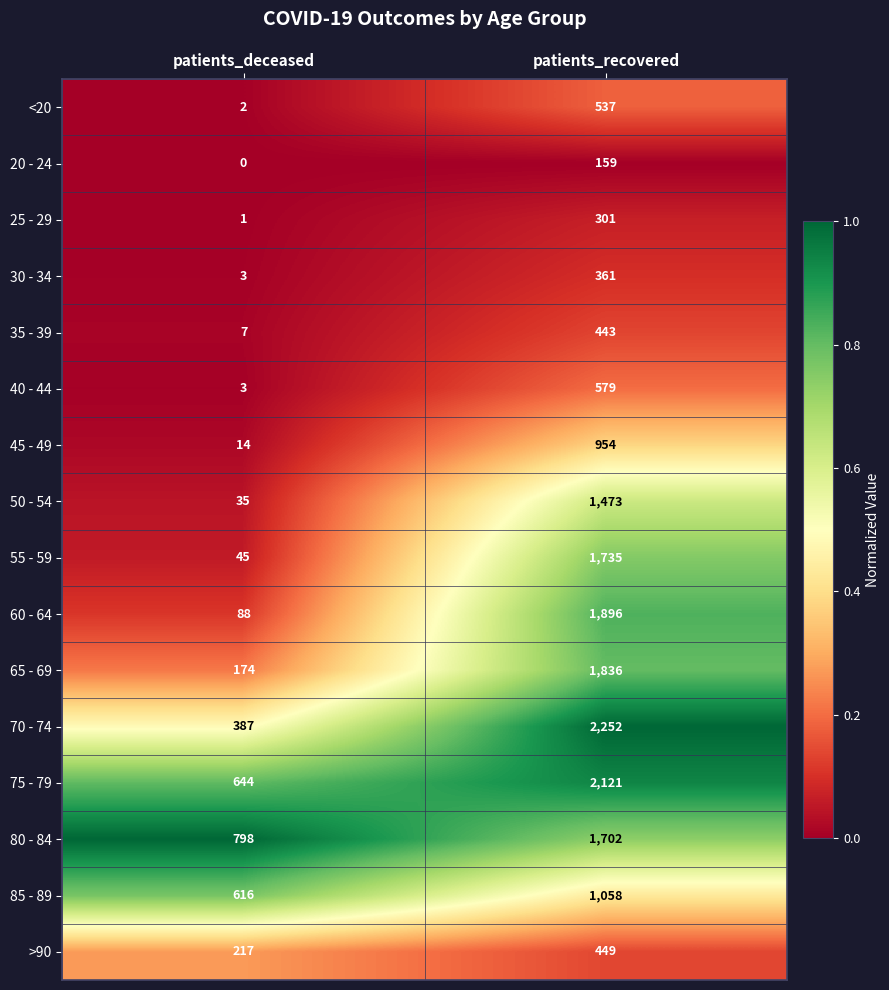

The value of 60 - 64 at patients_deceased is 88. True or false?

True